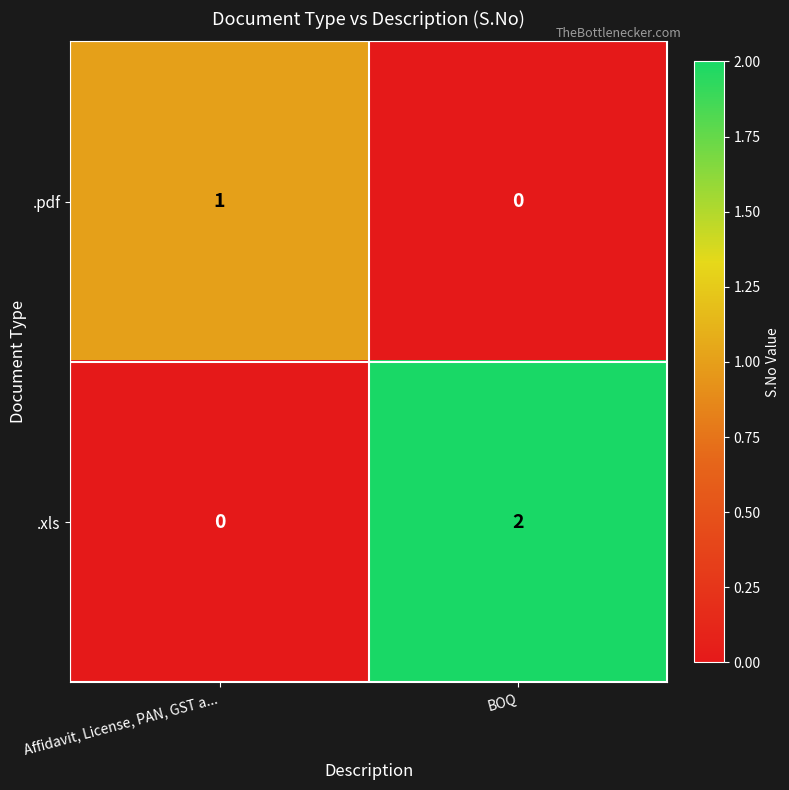

Reading left to right, transcribe all the data shown in this chart.

.pdf: 1	0
.xls: 0	2